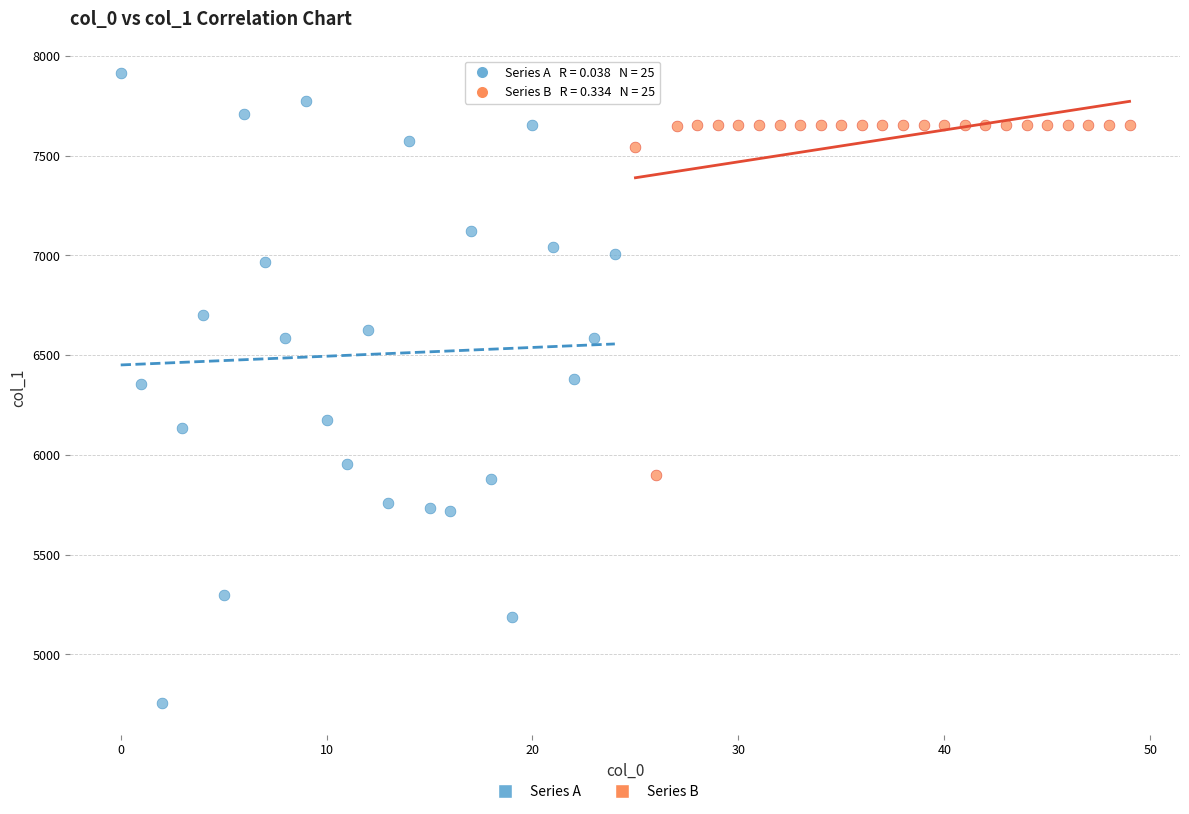

Which series has the widest spread of Y values?

Series A